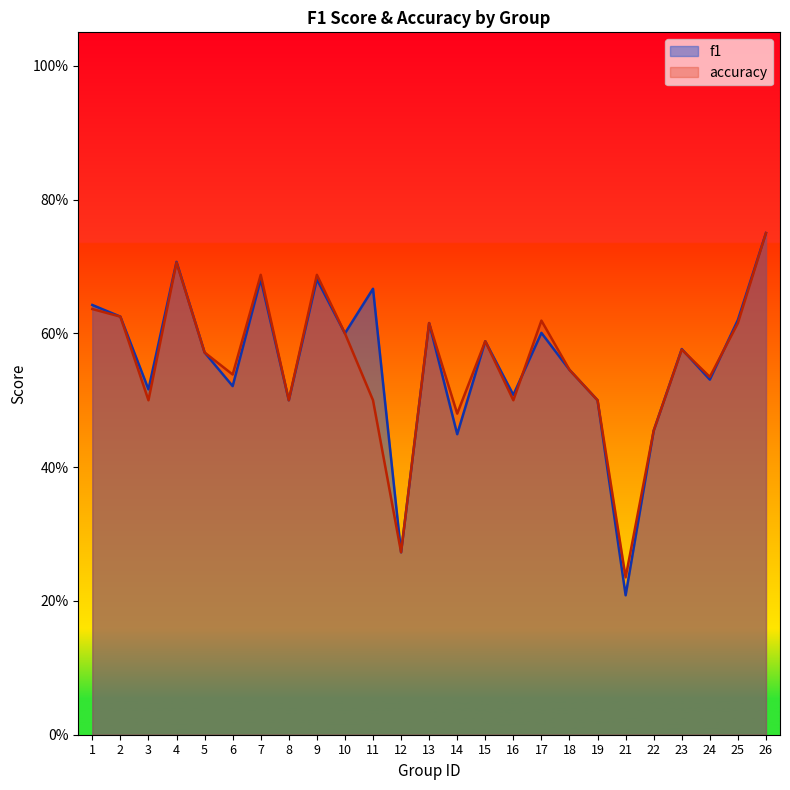

True or false: f1 has a value of 0.3 at 14.

False